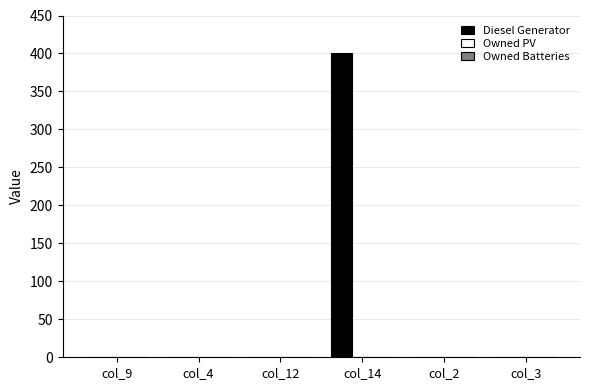

Which label corresponds to the largest value in the chart?

col_14